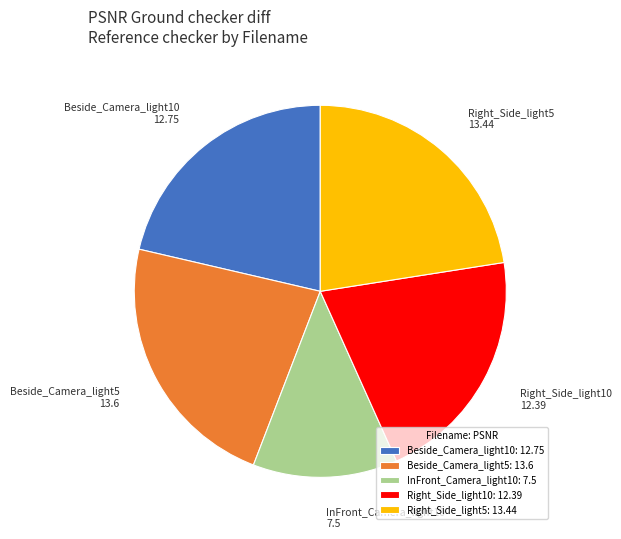

True or false: Beside_Camera_light5 accounts for 23% of the total.

True